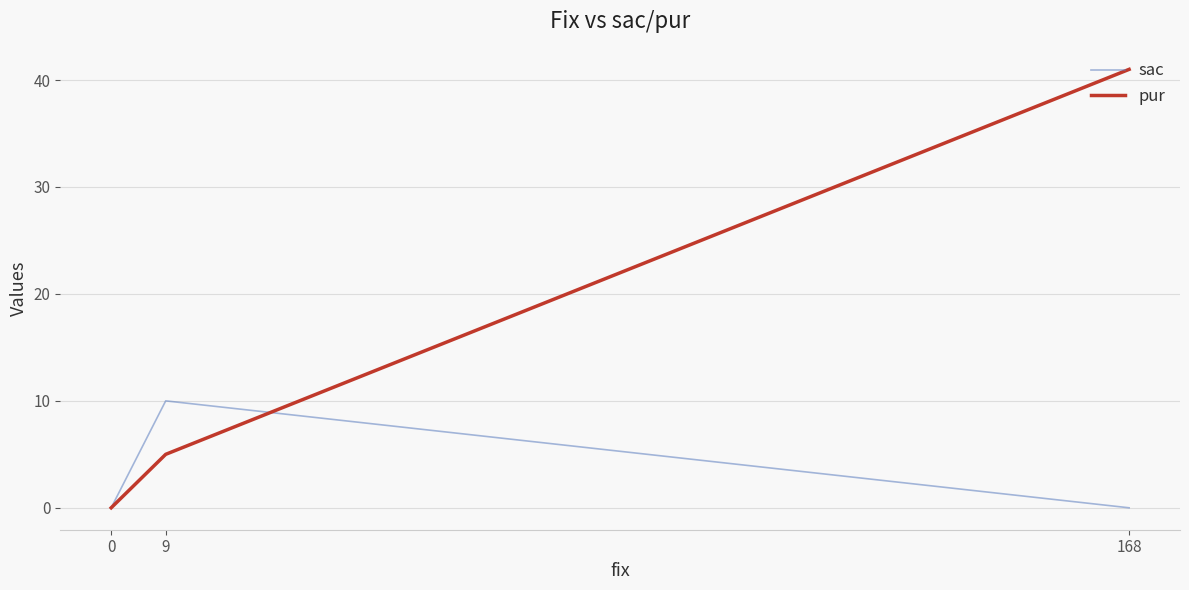

True or false: sac has a value of 10 at 9.

True